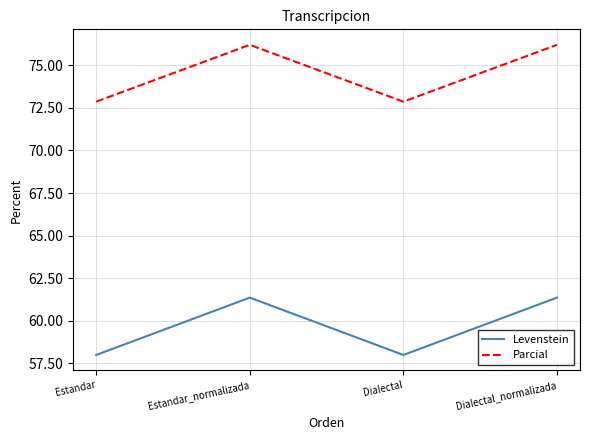

At which label does Levenstein first exceed 61?

Estandar_normalizada